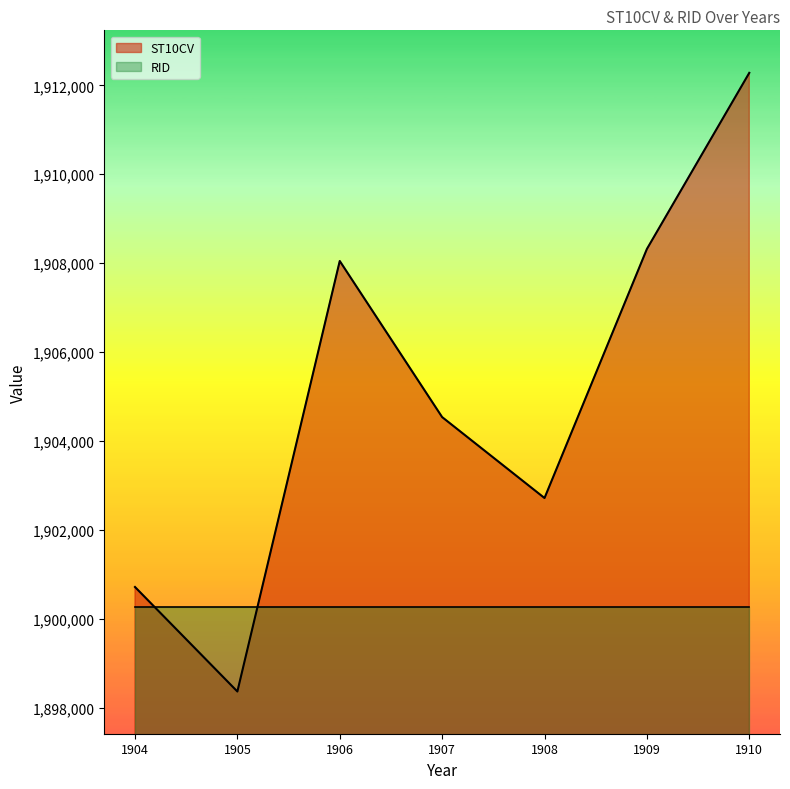

Reading left to right, what are all the values shown in this chart?

1904=1900720	1905=1898370	1906=1908050	1907=1904540	1908=1902720	1909=1908320	1910=1912280